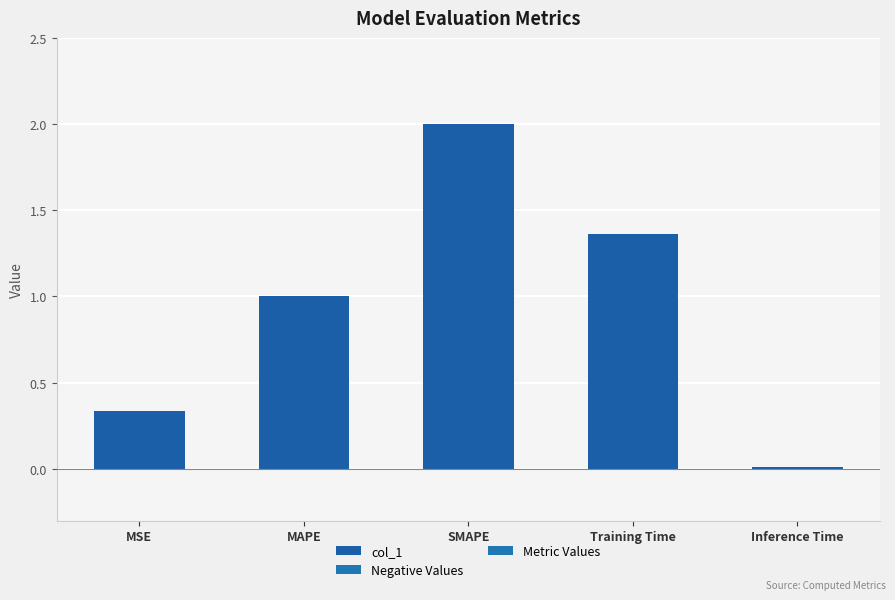

The chart shows a value of 1.0 at MAPE. True or false?

True